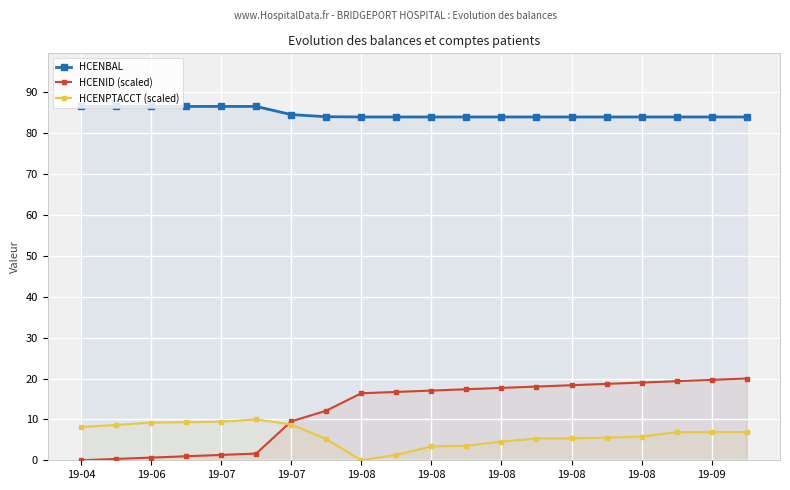

What are all the series names shown in the legend?

HCENBAL, HCENID (scaled), HCENPTACCT (scaled)